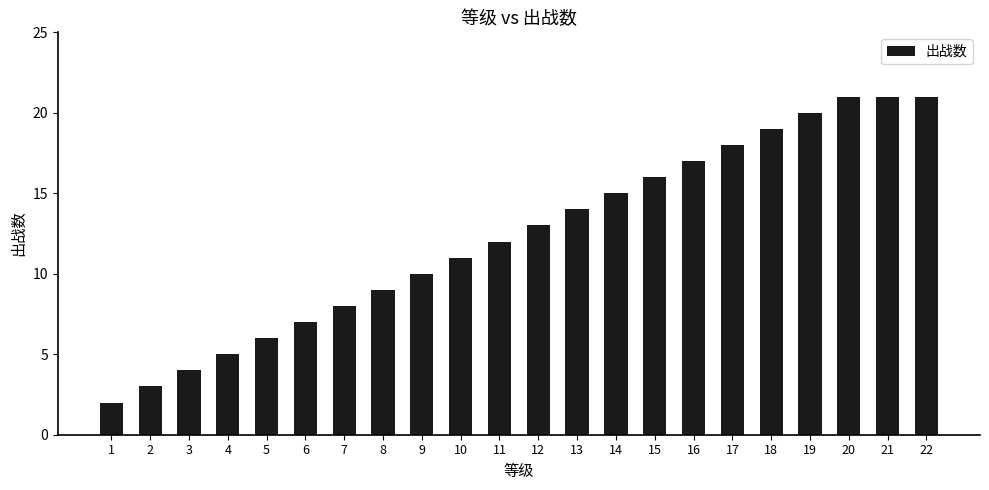

How many categories are shown in the chart?

22